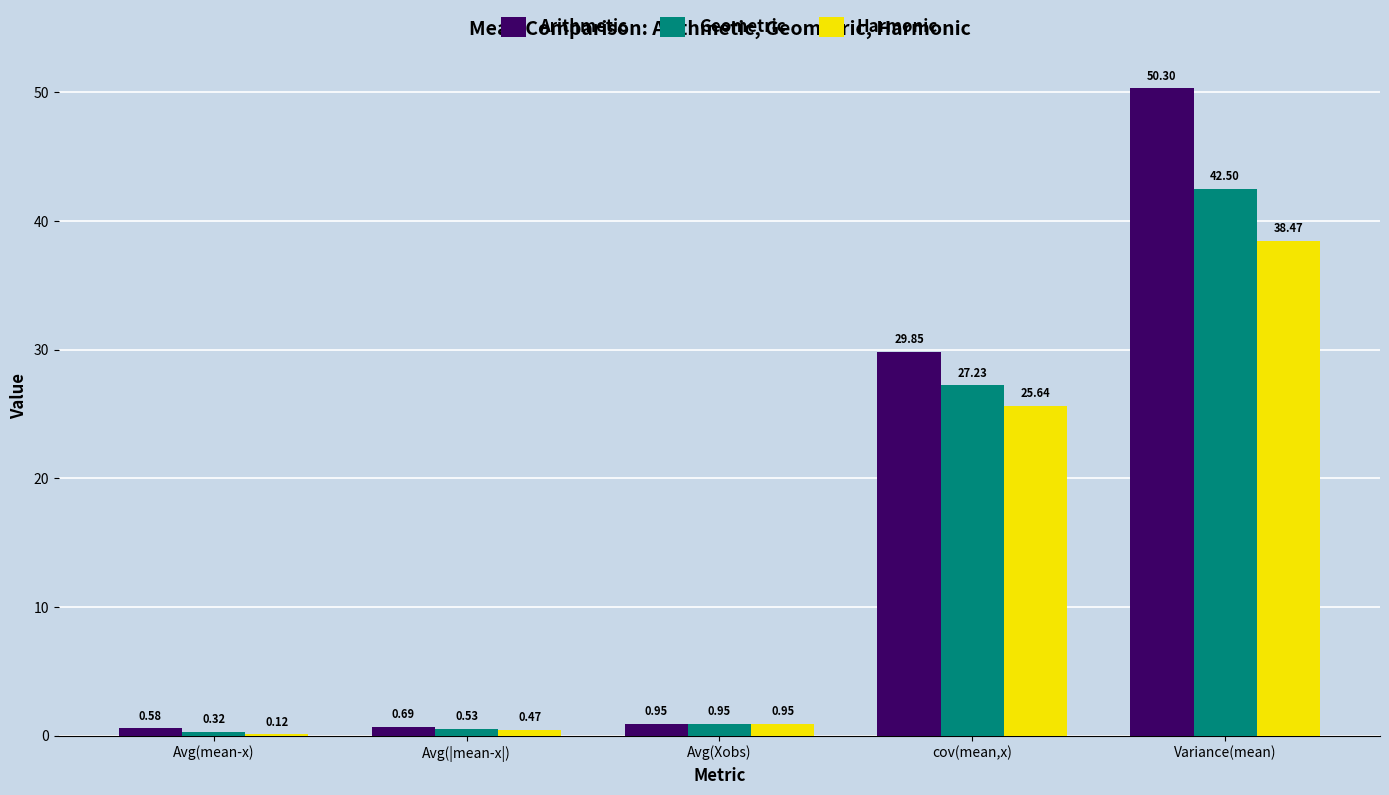

At which category does the chart reach its peak across all series?

Variance(mean)